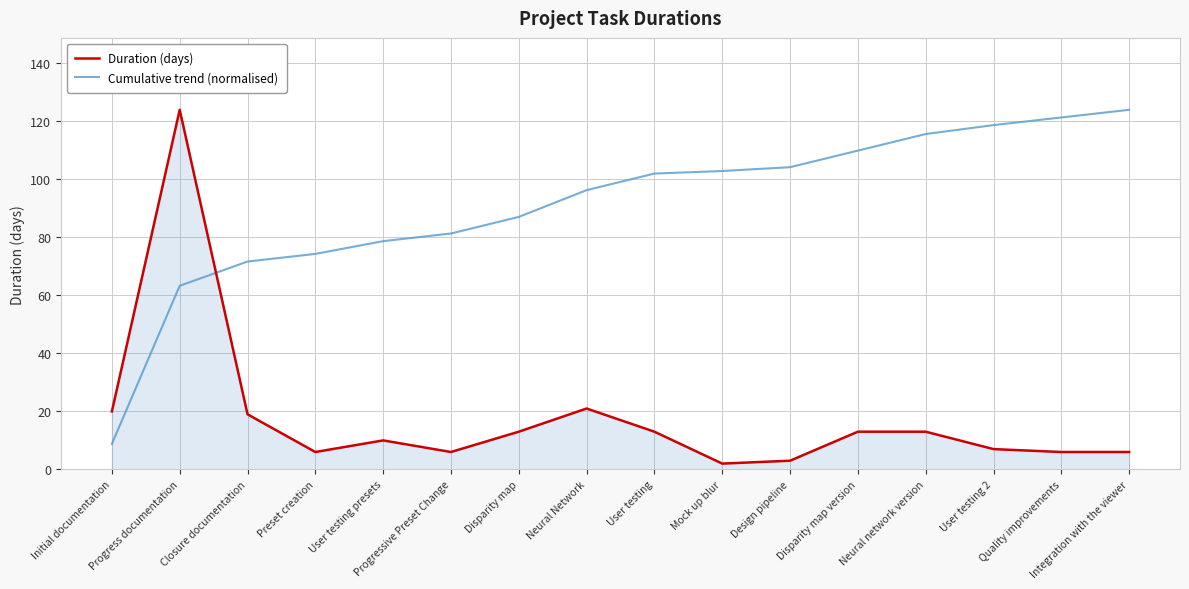

How many series are shown in this chart?

2